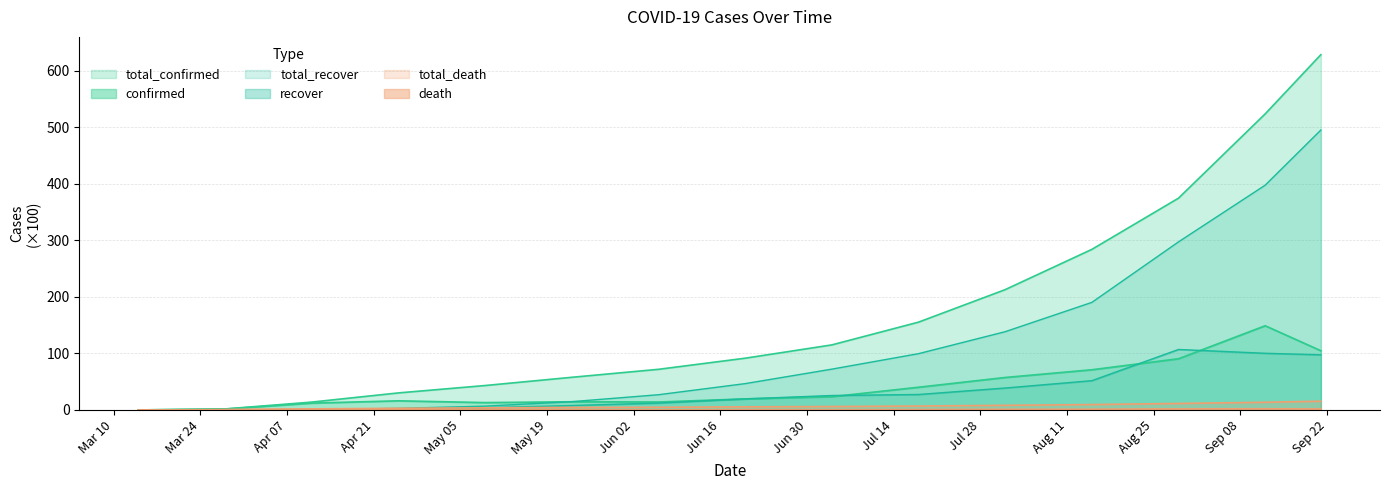

The confirmed series shows 14.1 at 2020-06-06. True or false?

True